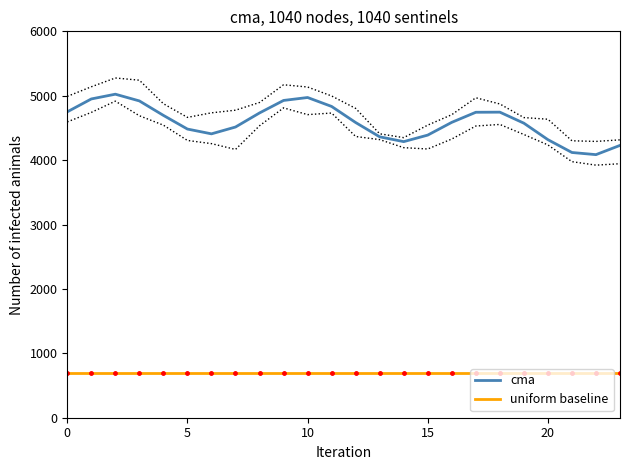

True or false: uniform baseline and cma intersect in this chart.

False